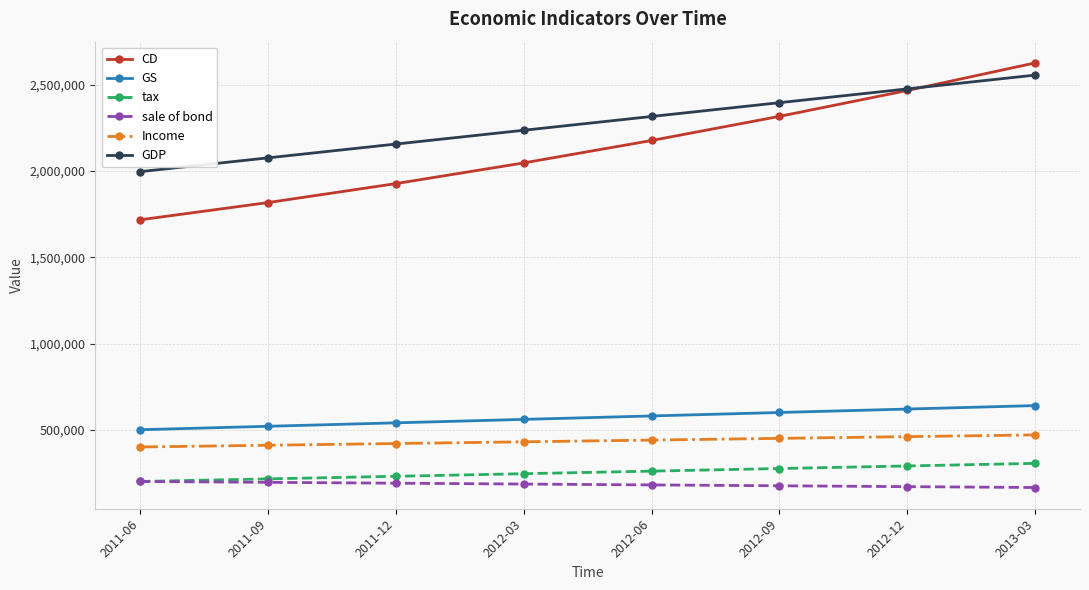

True or false: GS has a value of 868464 at 2012-12.

False